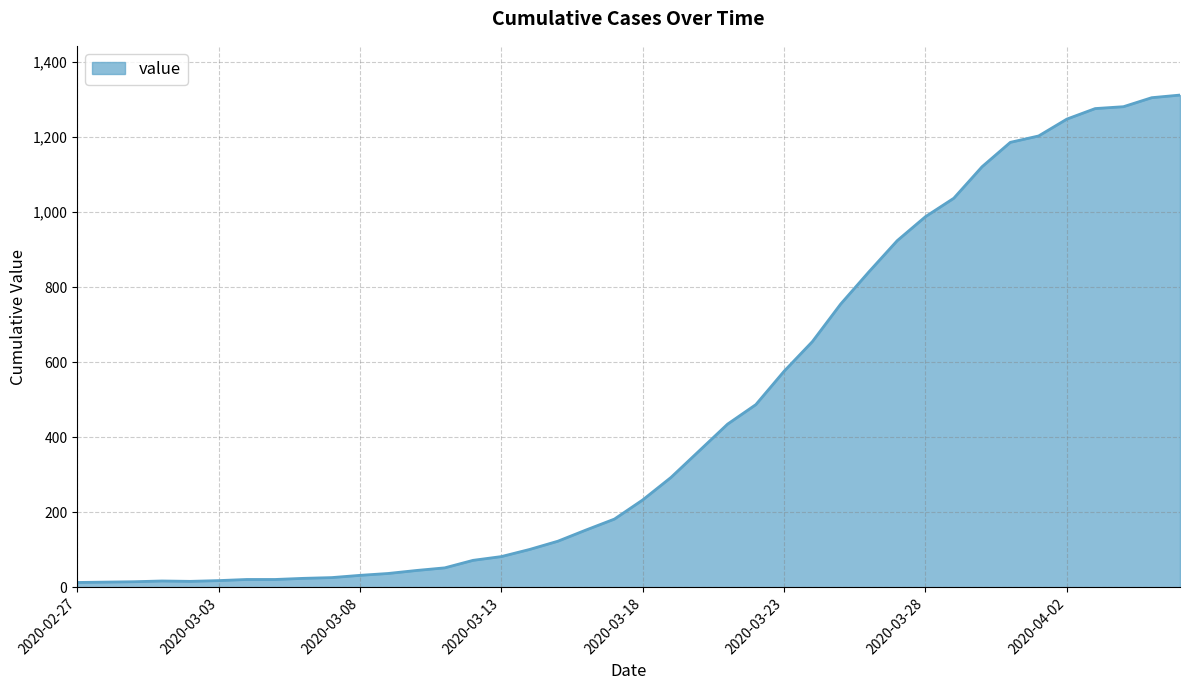

What is the sum of all values?

18584